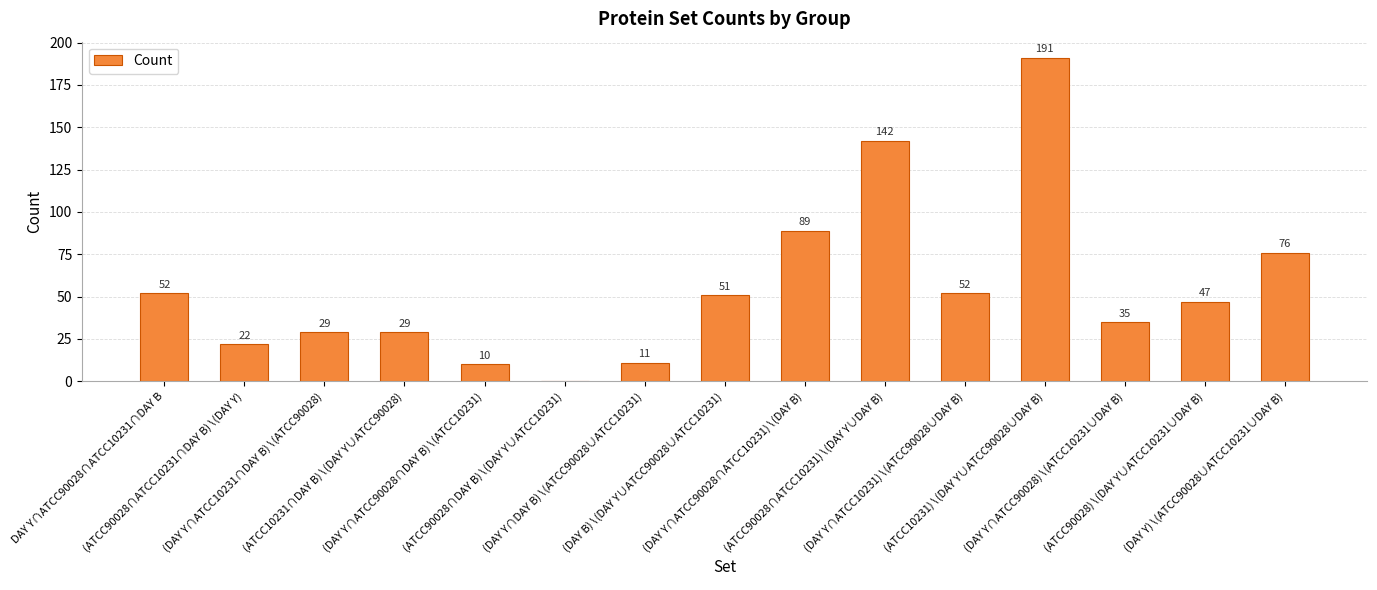

What is the sum of all values?

836